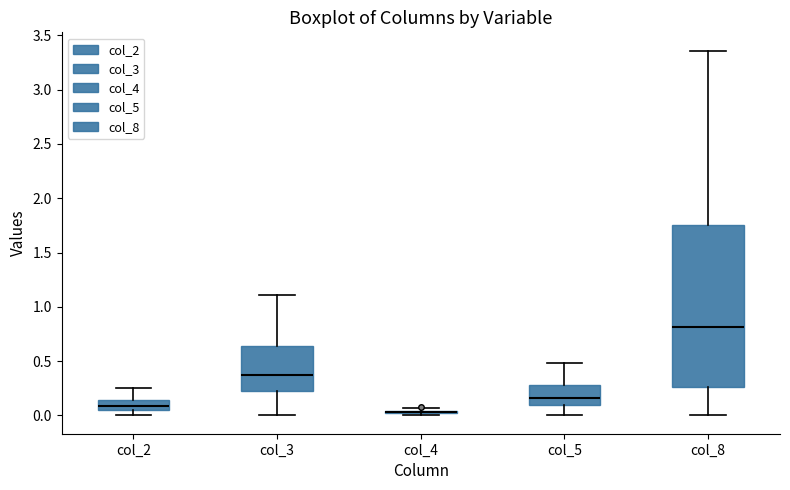

Where does the median line of the box for col_8 sit on the y-axis? The values are not printed on the chart, so give them approximately, as read against the axis.

0.80